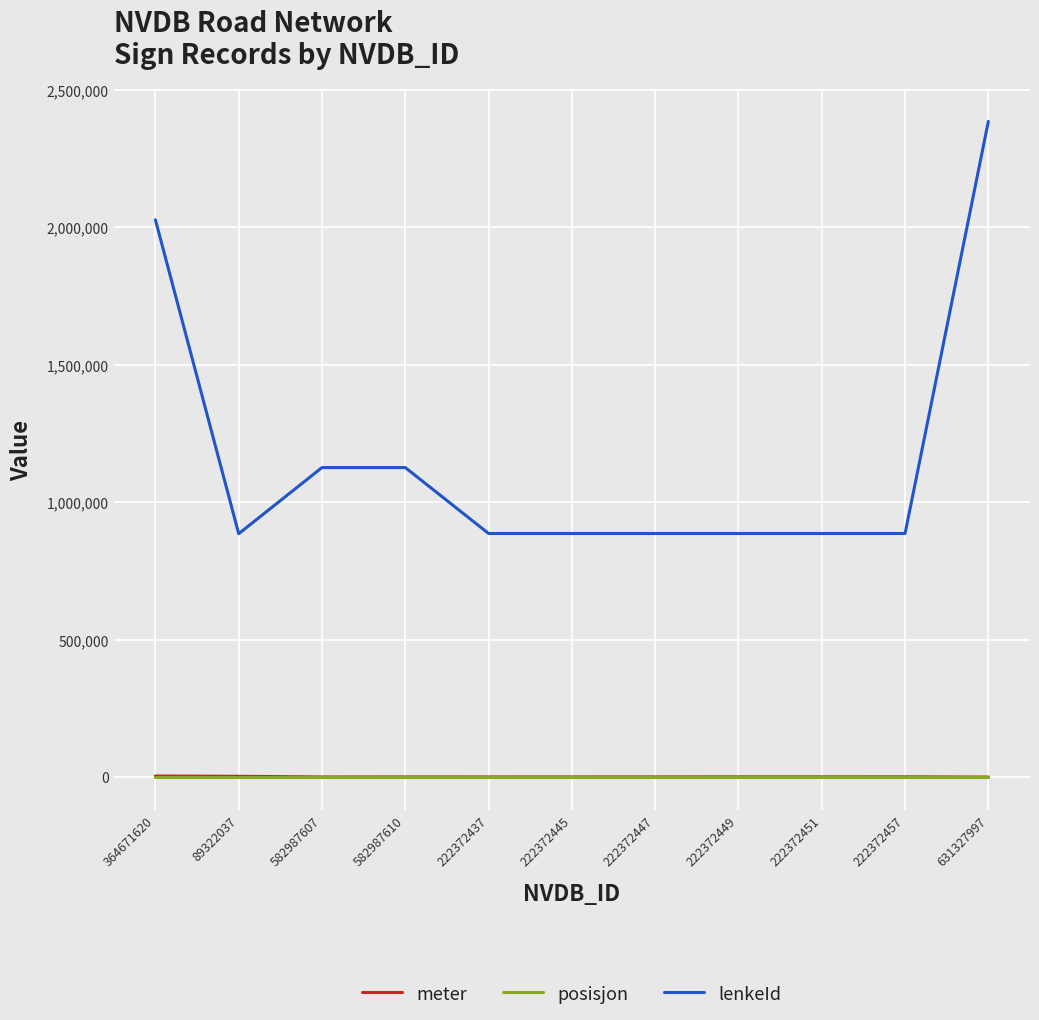

At which label does lenkeId reach its peak?

631327997